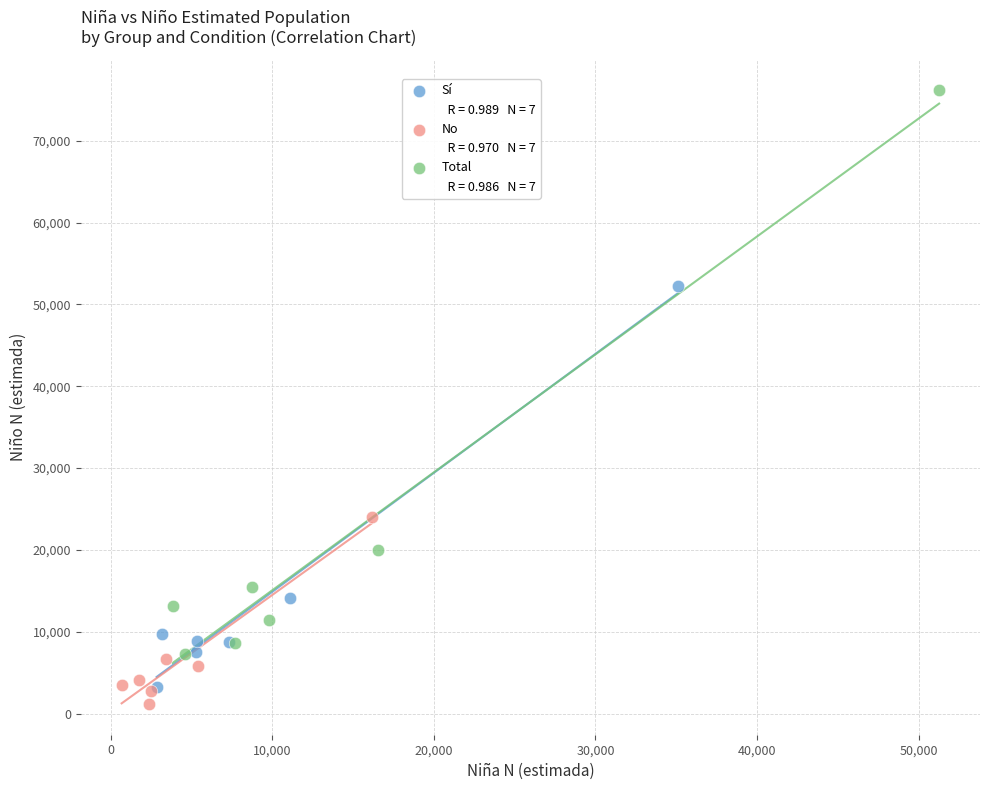

Which series has the largest Y range (max minus min)?

Total